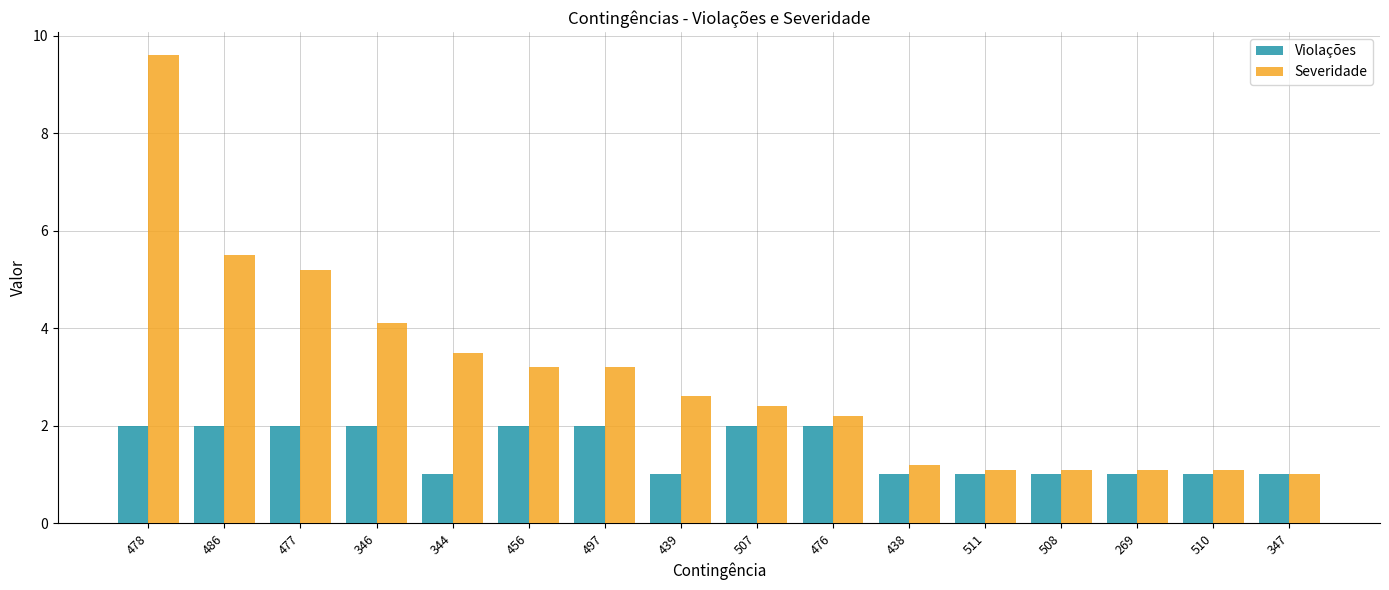

Which category has the highest value across all series?

478